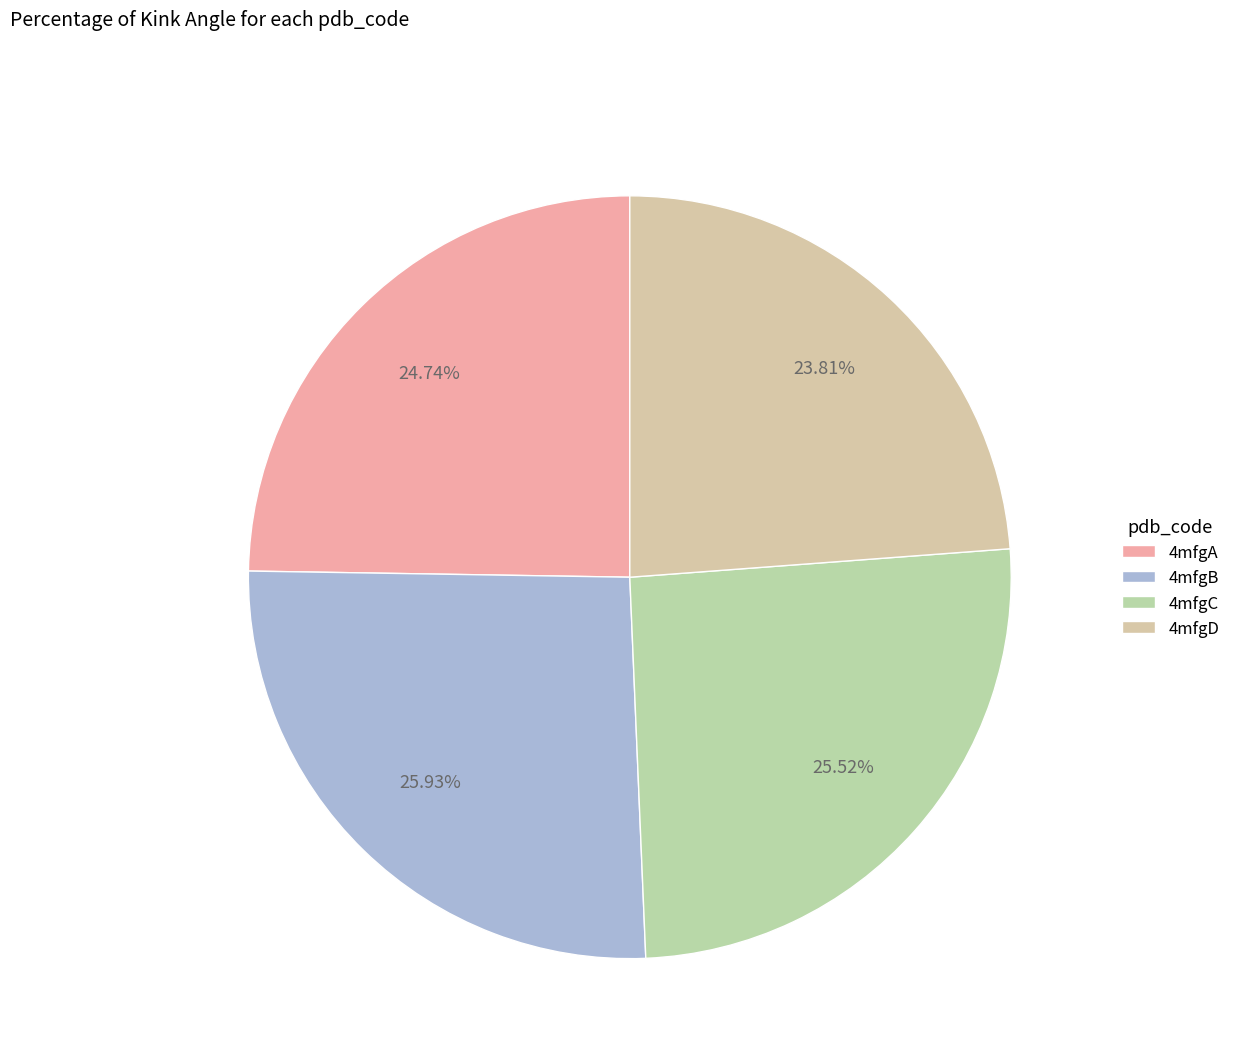

Do 4mfgA and 4mfgC together represent more than half of the pie?

Yes